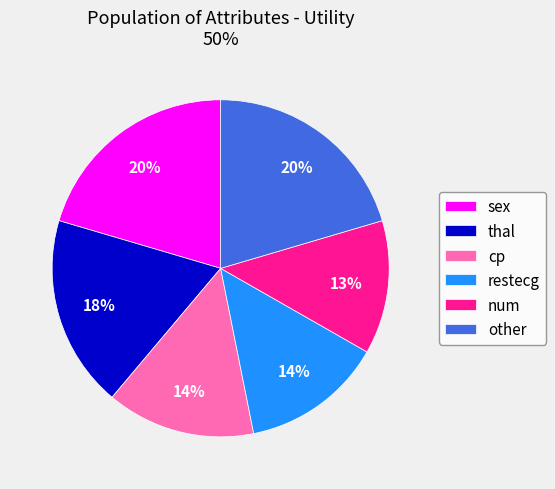

Approximately how many times larger is the value at num compared to thal?

0.7